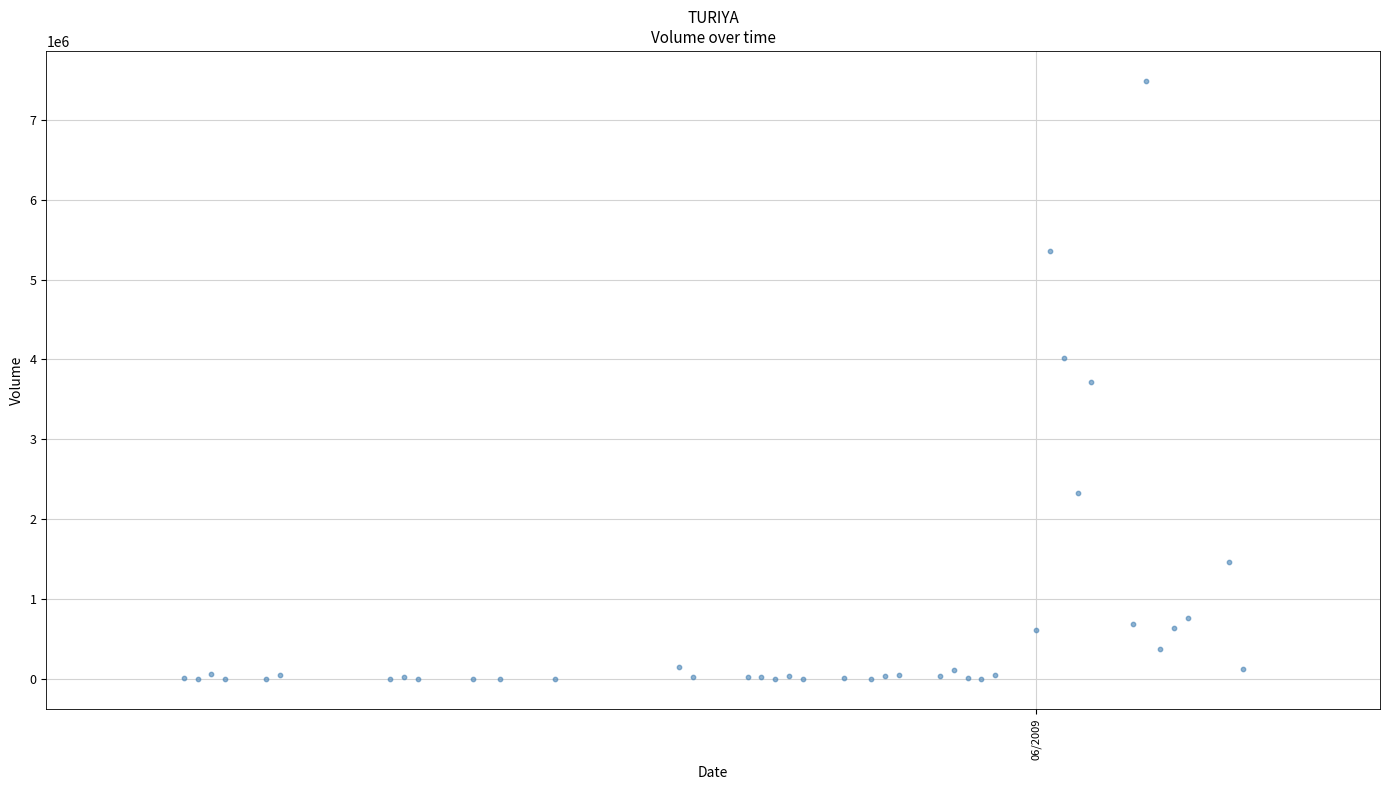

What is the range of Y values (max minus min)?

7484100